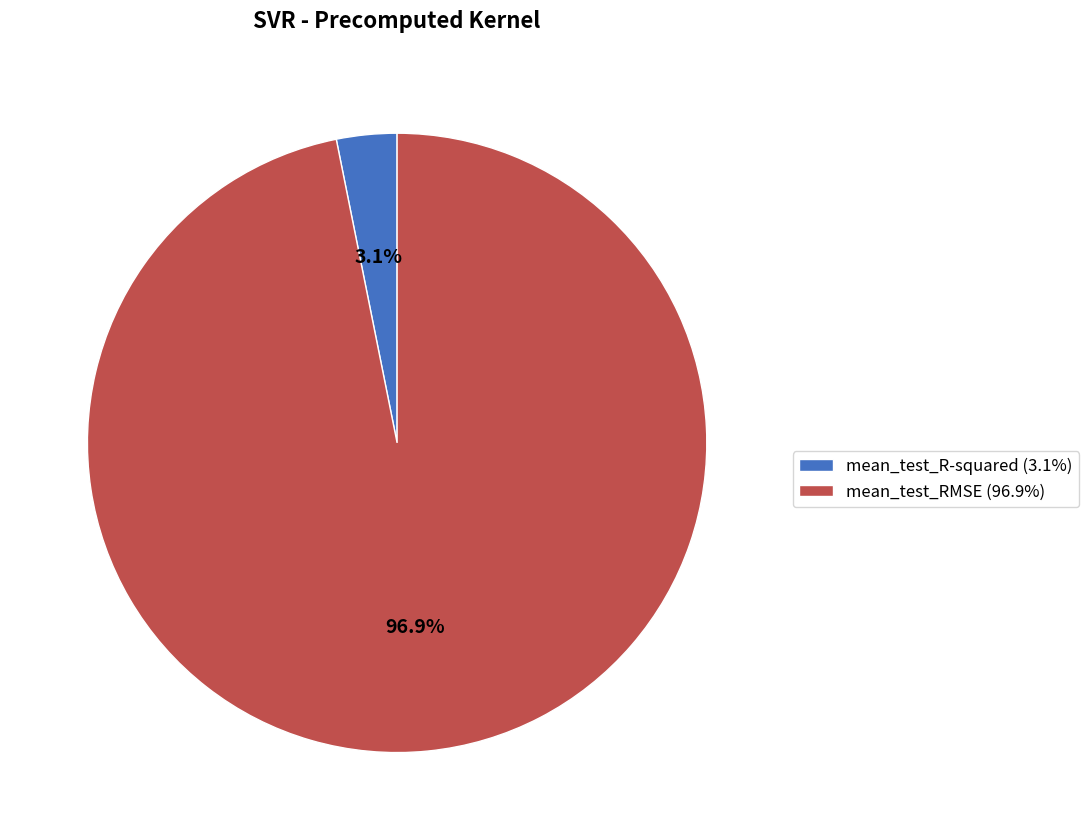

Is it true that mean_test_RMSE is 87% of the pie?

False